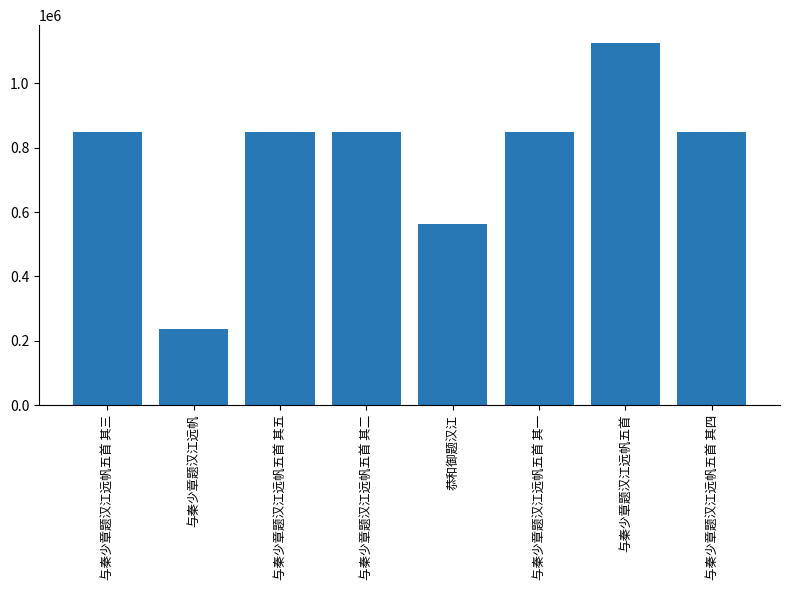

How many distinct data groups are displayed?

1